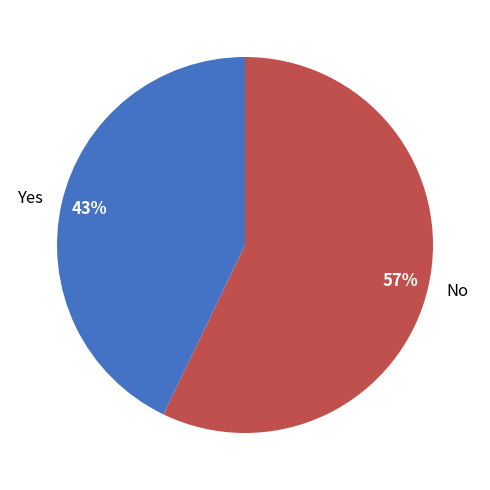

Which slice is the smallest?

Yes